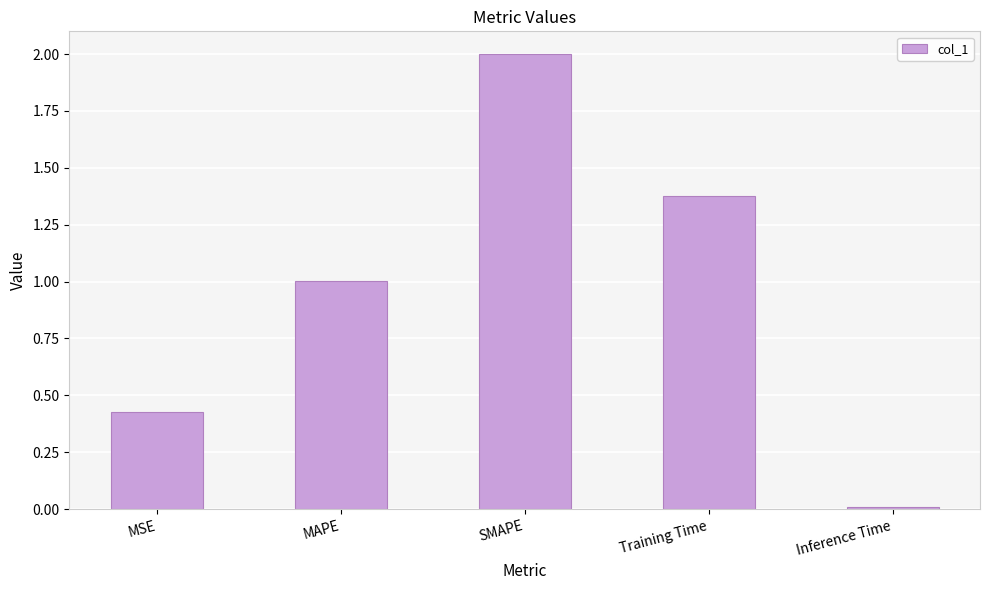

What position from the right is MAPE?

4